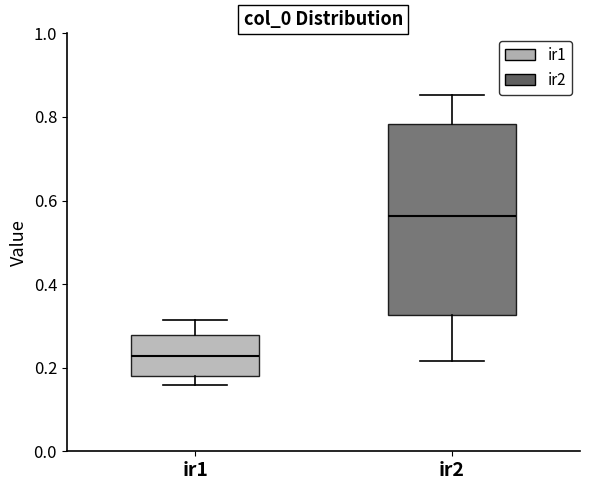

Comparing the boxes themselves (not the whiskers), which one is the tallest?

ir2